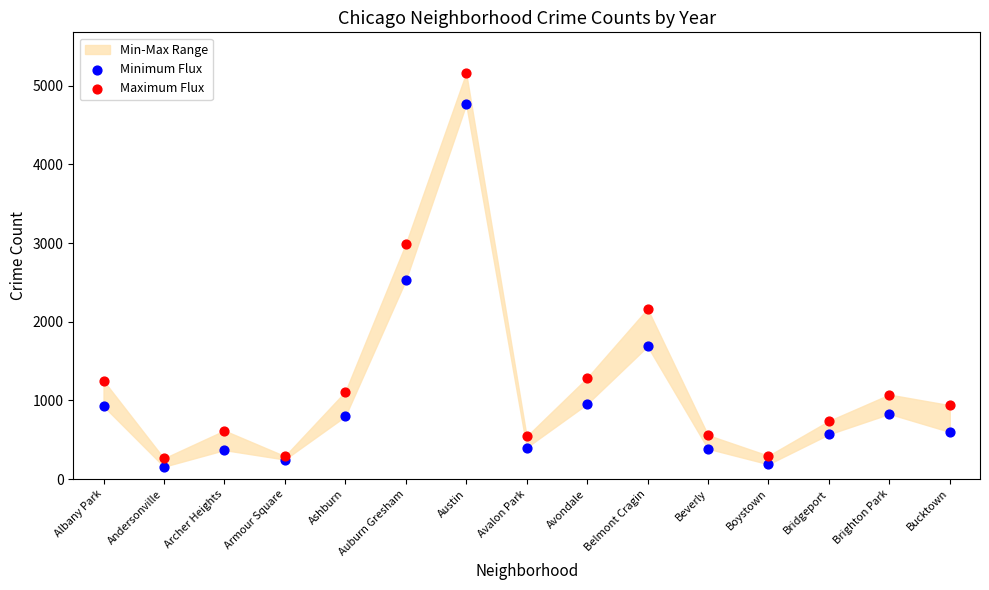

In the Maximum Flux series, what Y value is closest to 2713?

2988